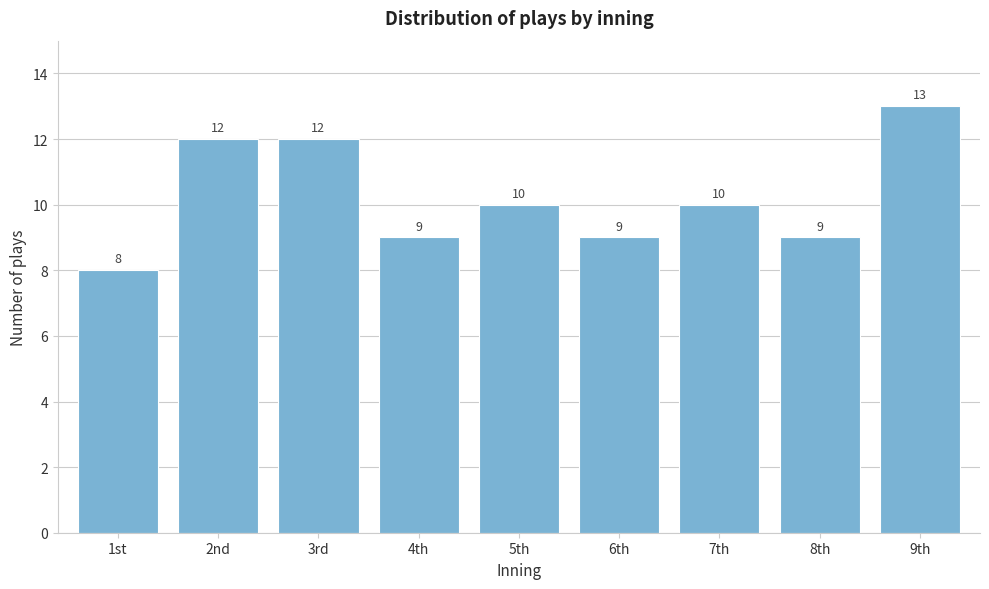

Reading left to right, what are all the values shown in this chart?

1st=8	2nd=12	3rd=12	4th=9	5th=10	6th=9	7th=10	8th=9	9th=13